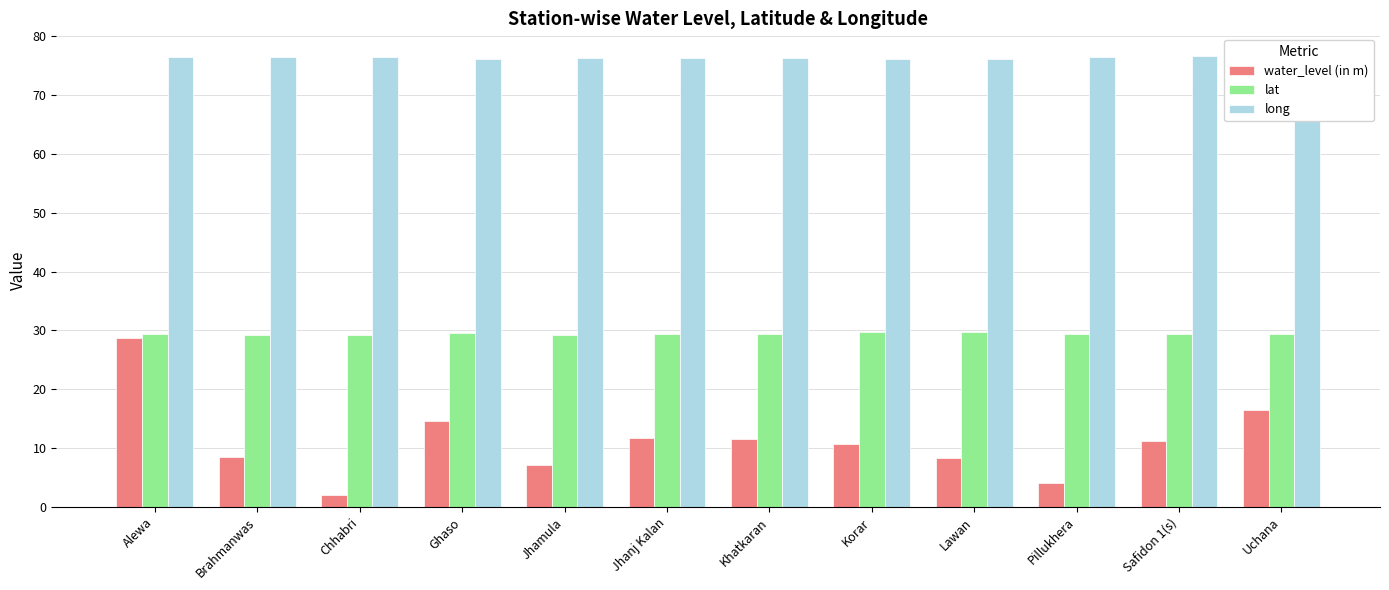

At how many categories does at least one series exceed 17?

12